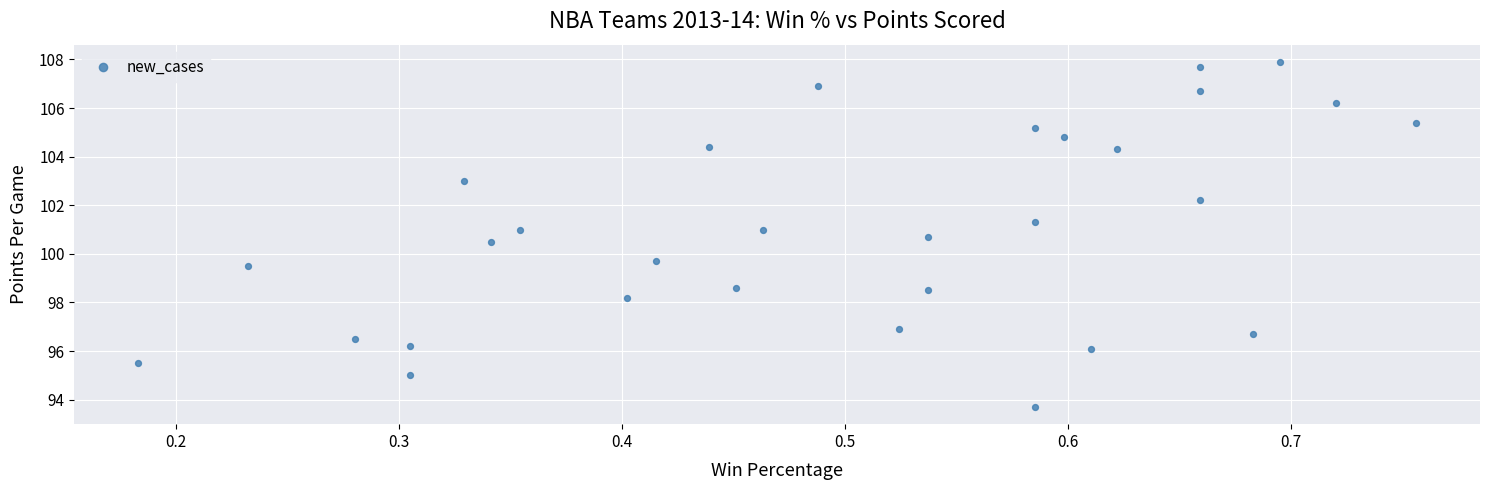

What Y value in the scatter plot is closest to 100?

99.7